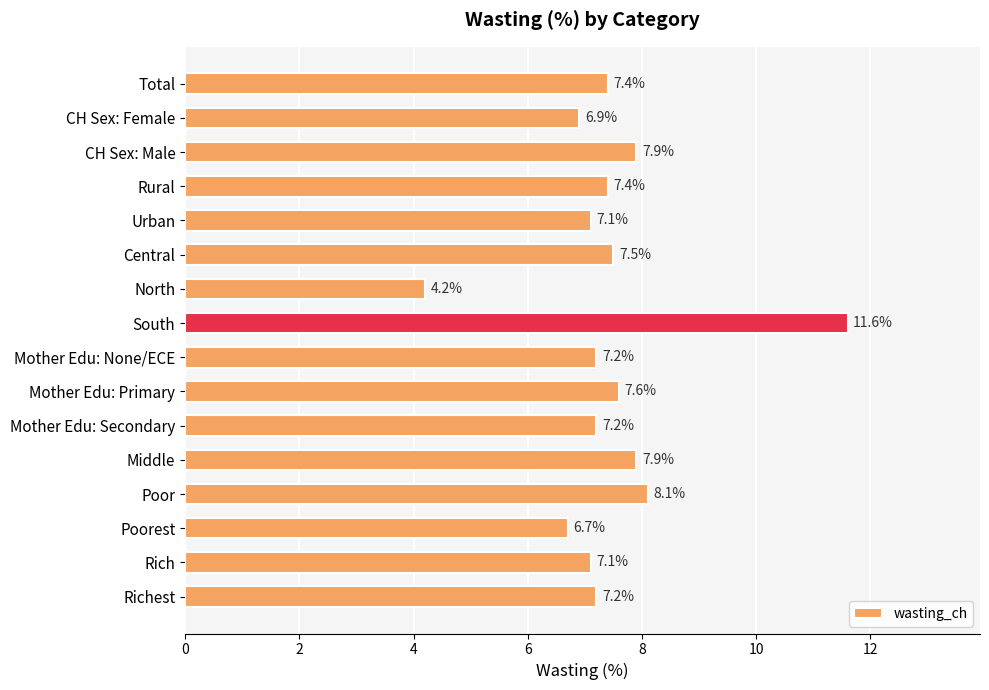

How many data points are less than 7?

3